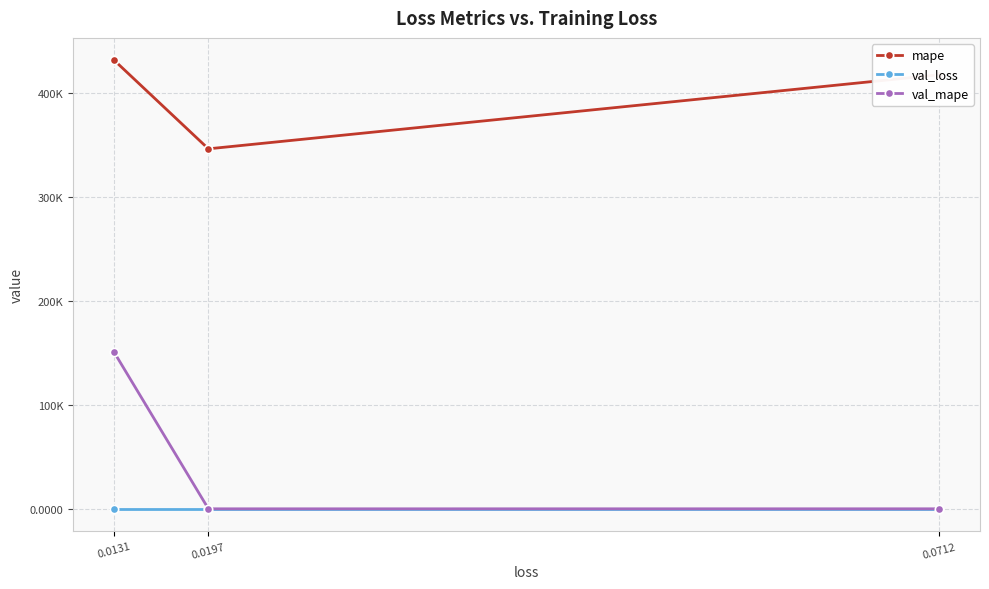

How many lines are shown in the chart?

3